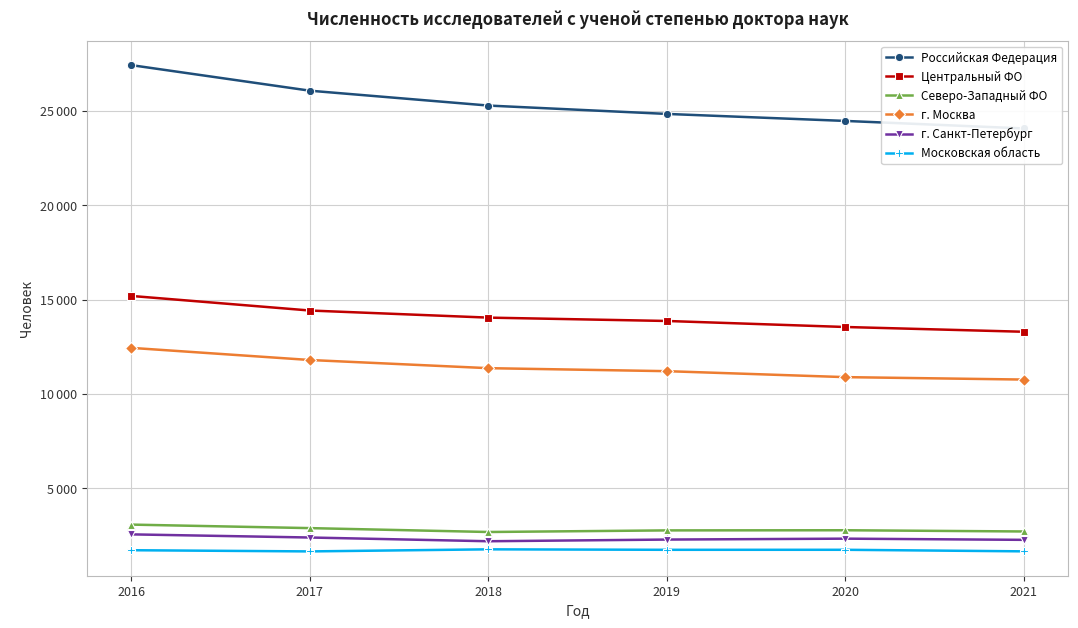

Which label corresponds to the largest value in the chart?

2016